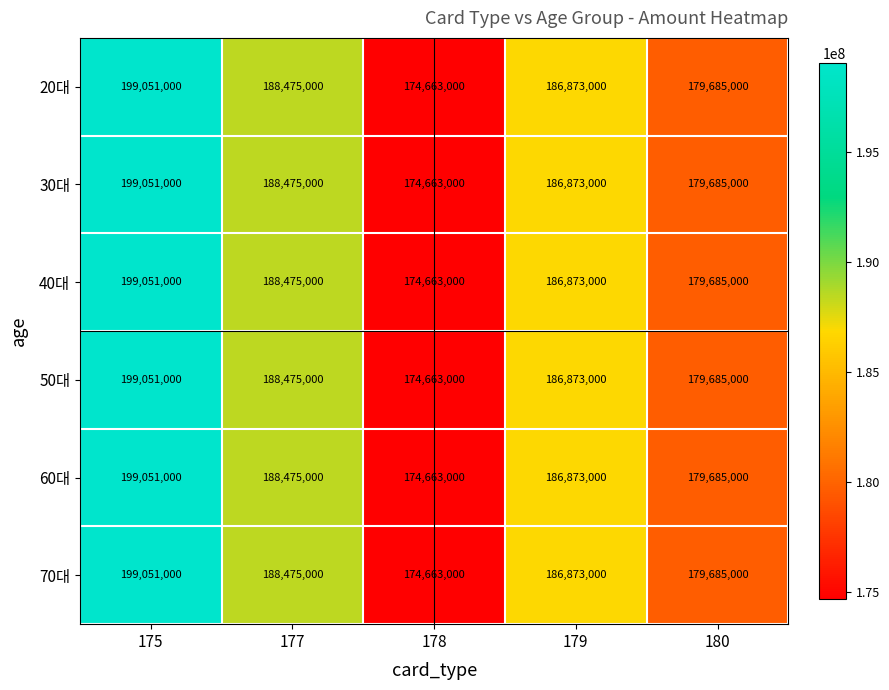

List the labels in order of 30대 value, smallest first.

178, 180, 179, 177, 175